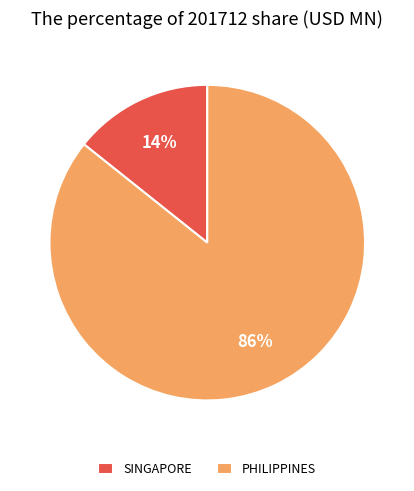

What percentage is the SINGAPORE slice, to the nearest percent?

14%